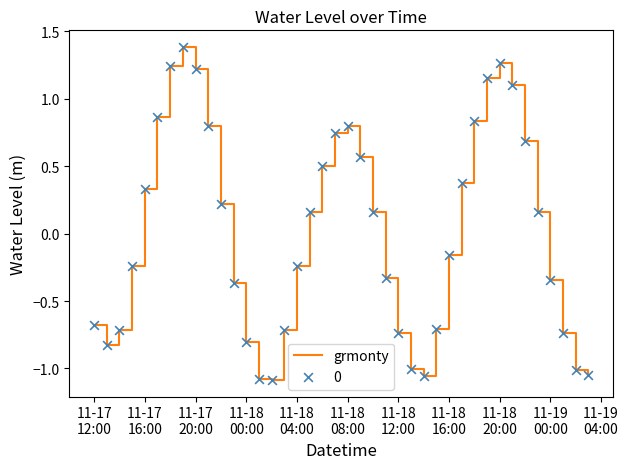

What is the difference between the maximum and minimum values?

2.5